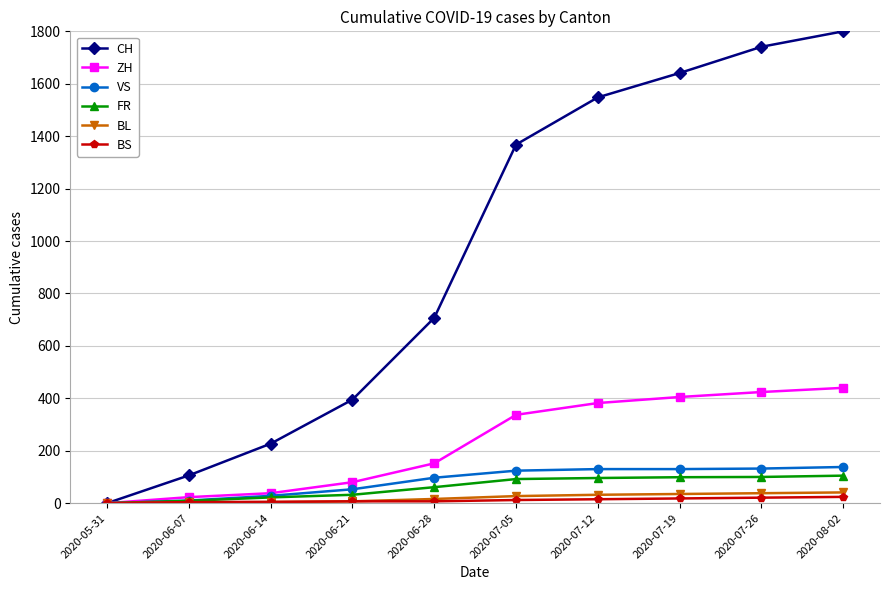

Is the value of ZH at 2020-07-26 greater than the value of BS at 2020-07-12?

Yes